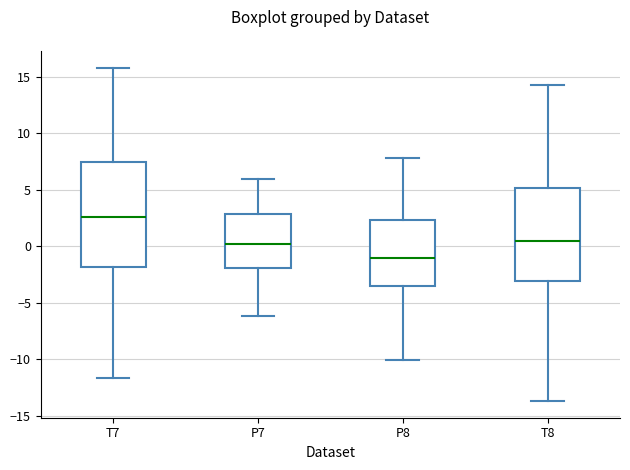

Where is the lower edge of the box for T8 on the y-axis? The values are not printed on the chart, so give them approximately, as read against the axis.

-3.0